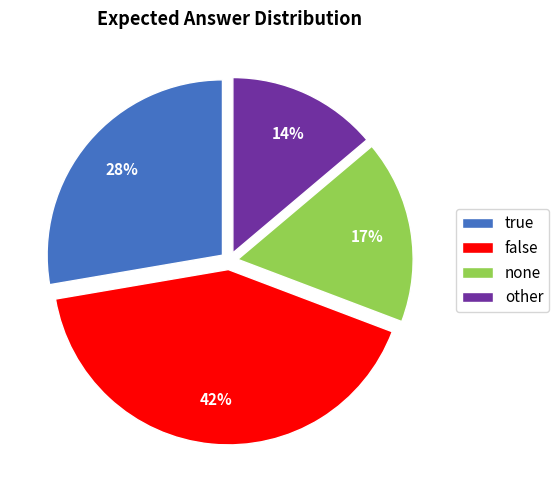

True or false: false accounts for 42% of the total.

True